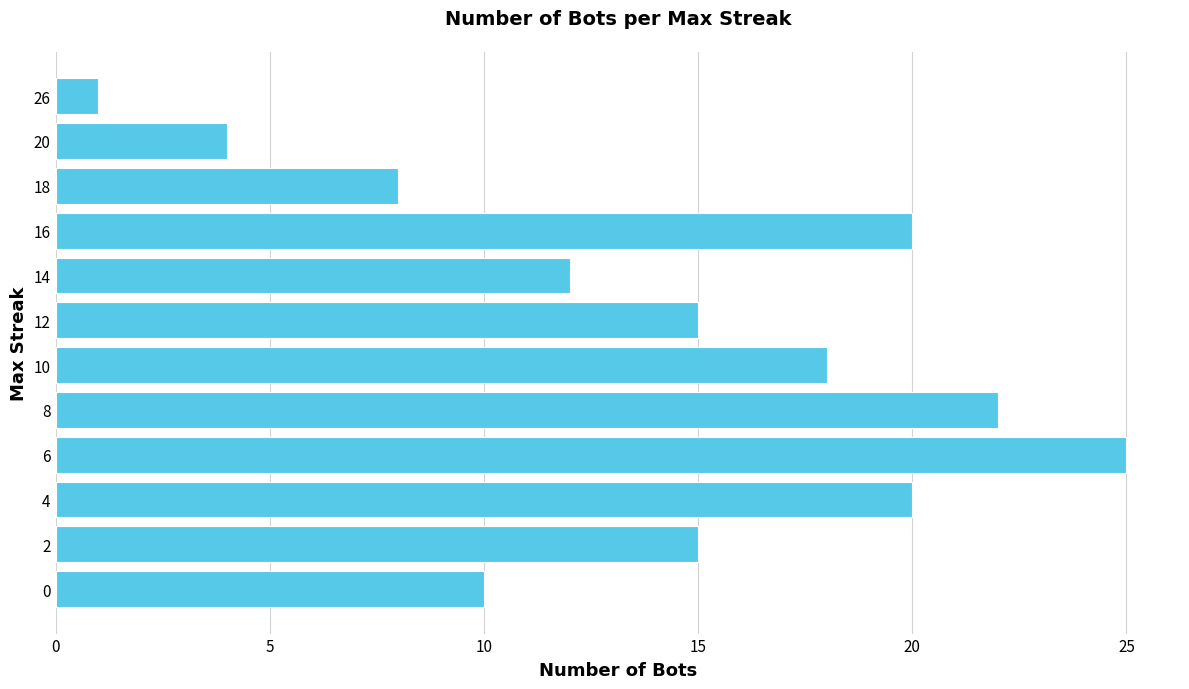

Where is the data nearest to the value 13?

14